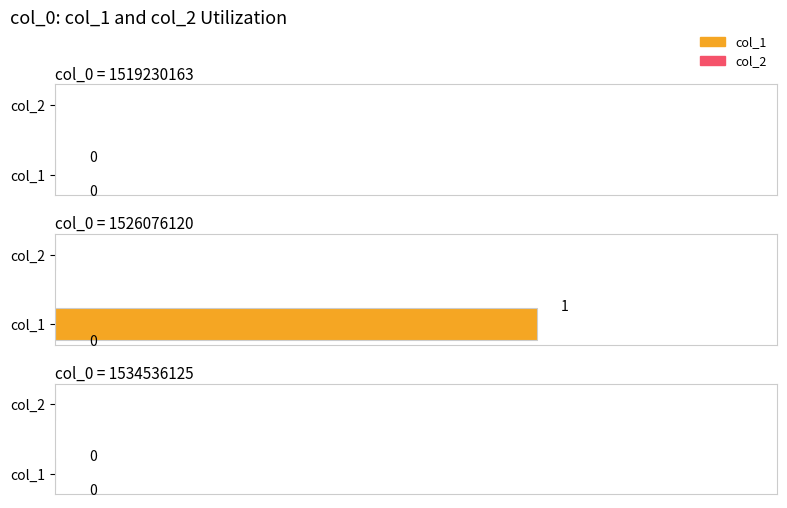

How many groups of bars are there?

3